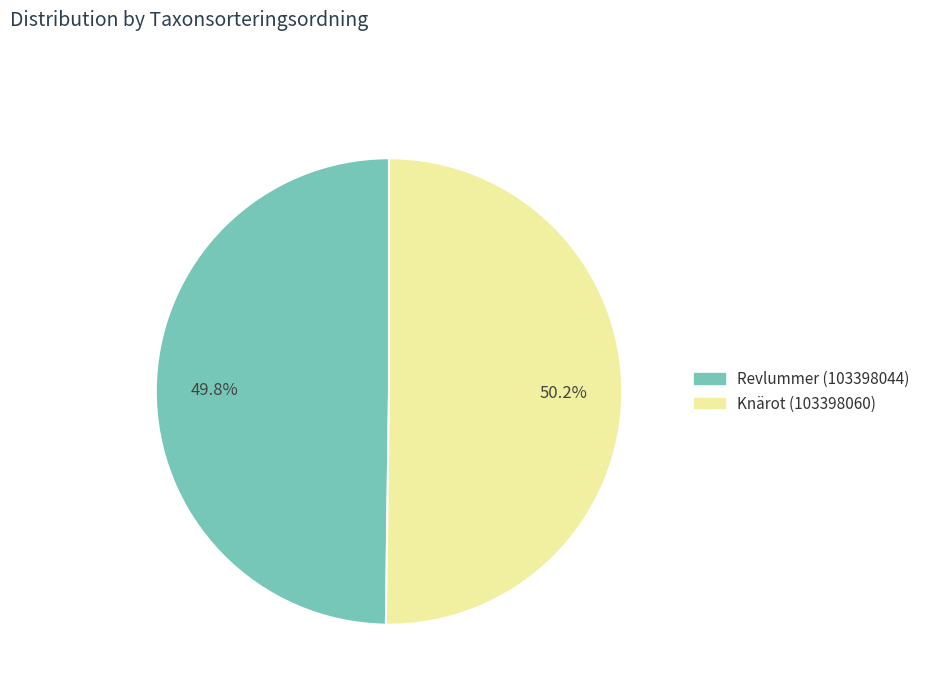

What is the ratio of the value at Revlummer (103398044) to the value at Knärot (103398060)?

1.0